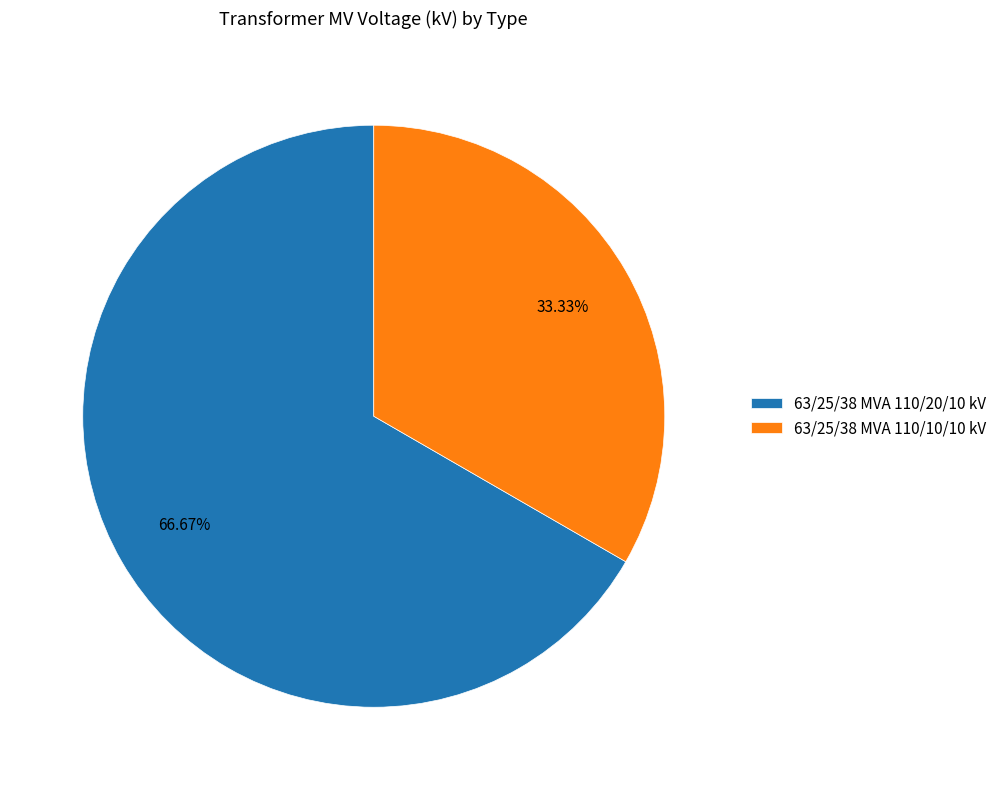

Do 63/25/38 MVA 110/10/10 kV and 63/25/38 MVA 110/20/10 kV together represent more than half of the pie?

Yes